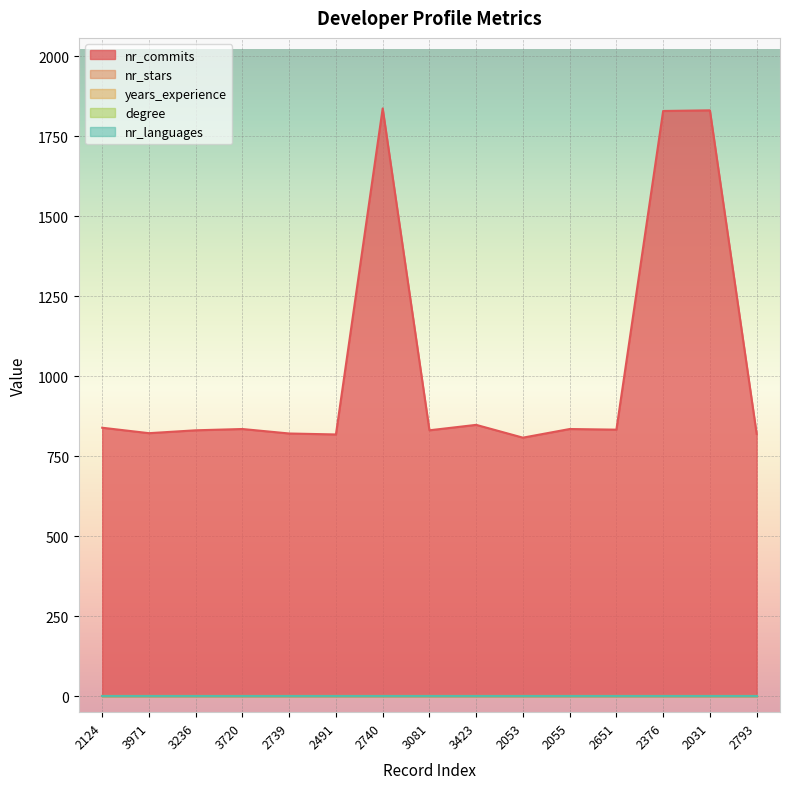

What is the spread (max minus min) of values at 2055?

835